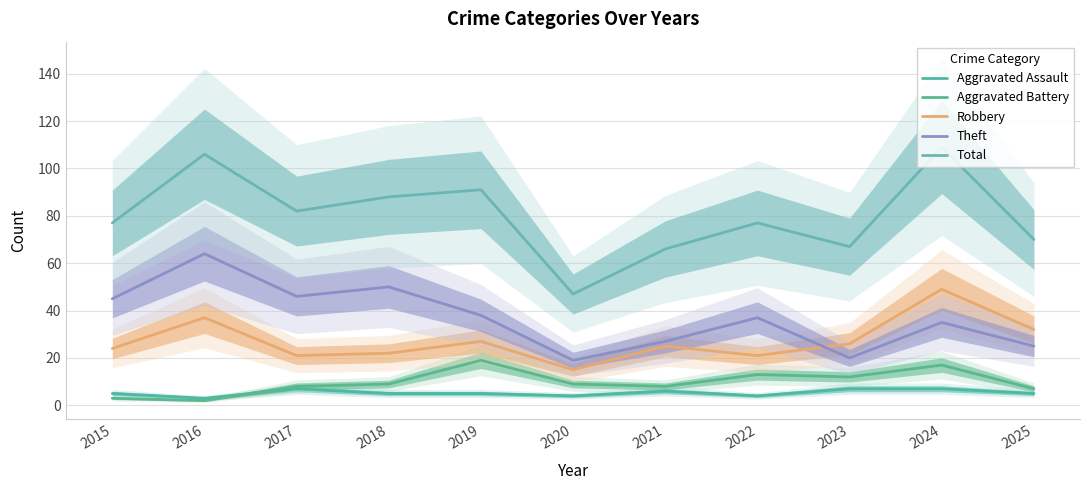

Which series has the largest total across all categories?

Total